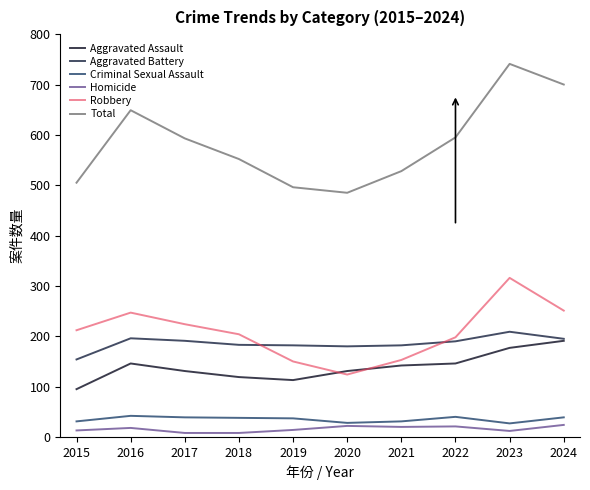

What is the difference between the maximum and second lowest values in the Aggravated Assault series?

78